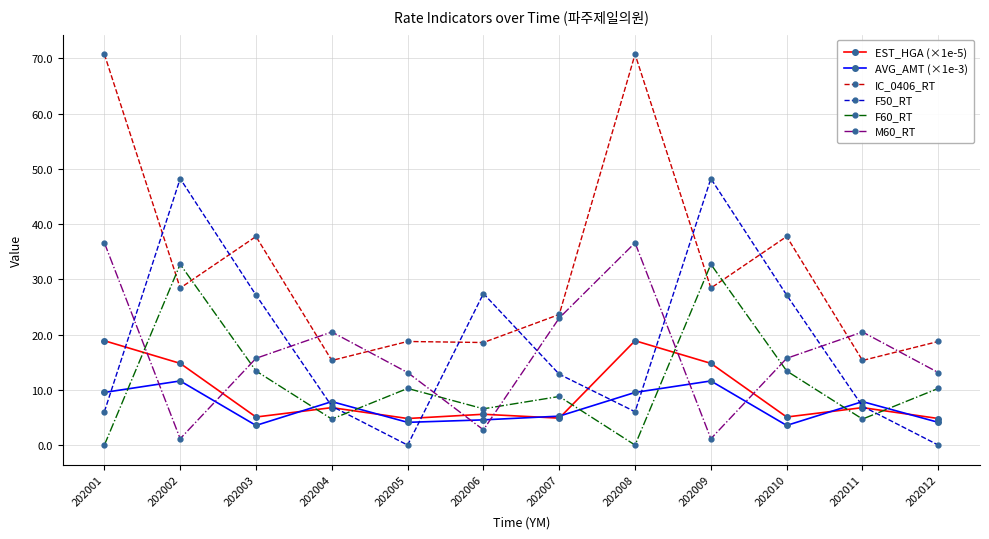

True or false: F50_RT and EST_HGA (×1e-5) cross at least once.

True